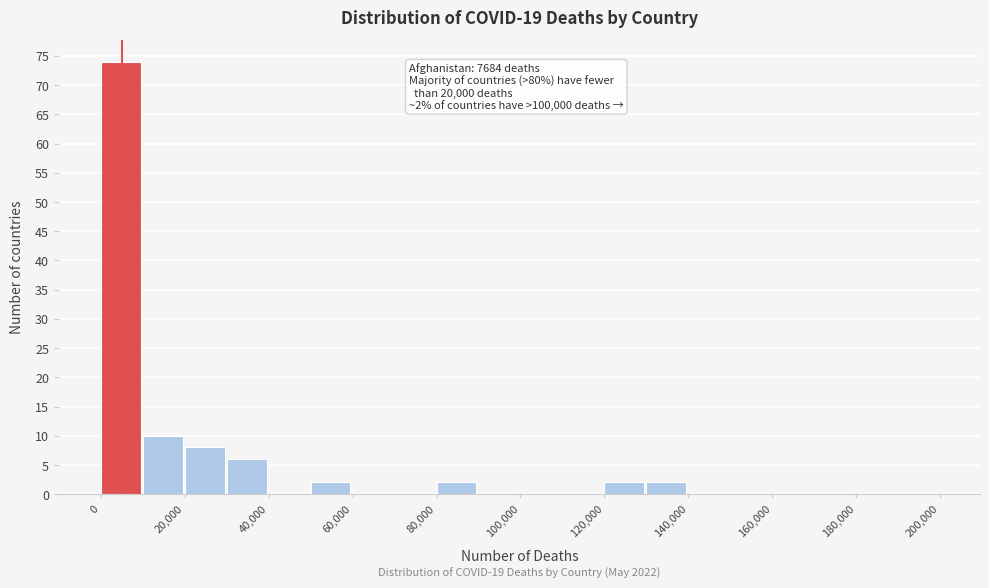

Over which range of the x-axis is the bar tallest?

0 to 10000